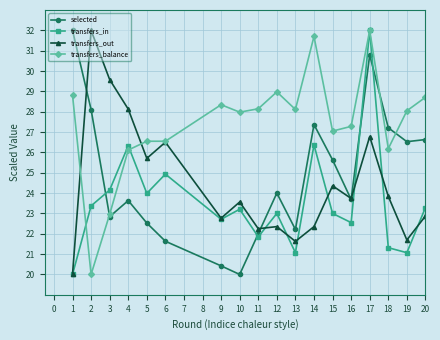

What is the difference between the maximum and minimum values in the transfers_out series?

12.0